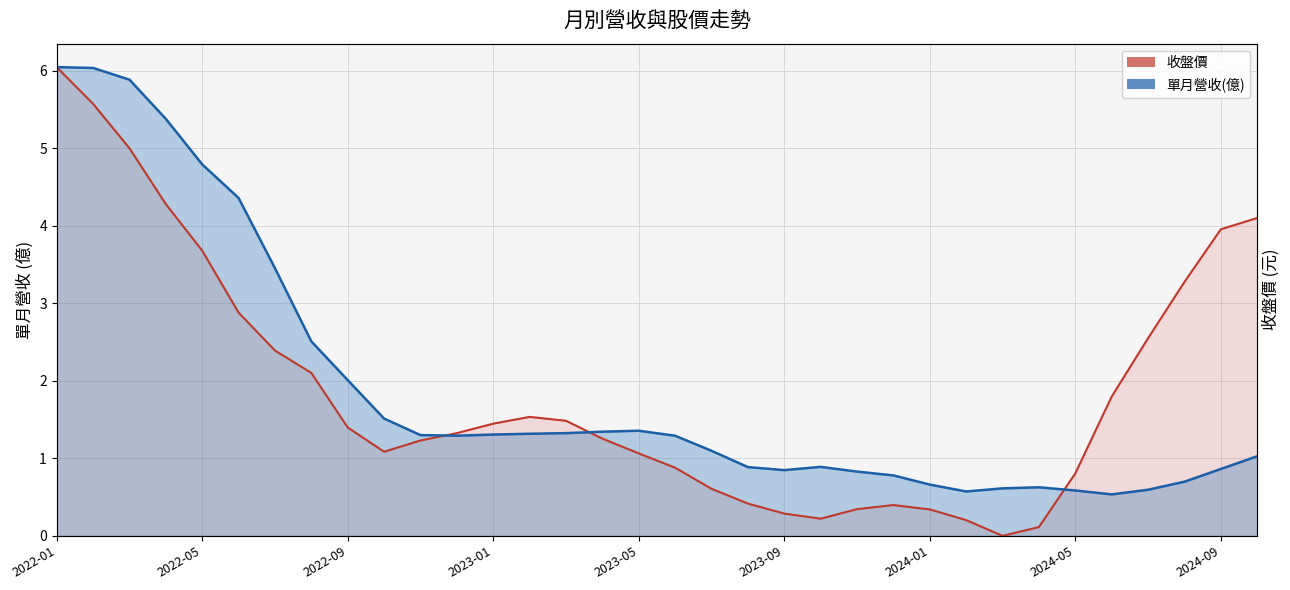

What are all the series names shown in the legend?

單月營收(億), 收盤價